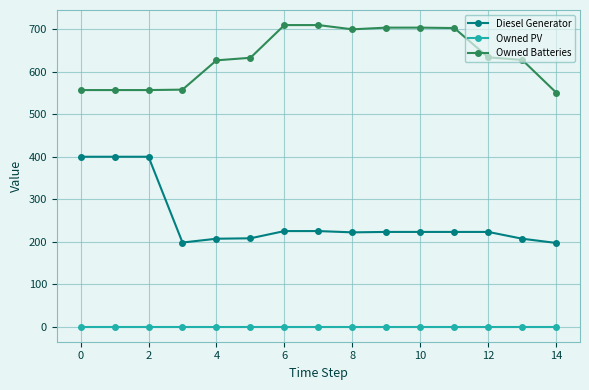

What is the value of the Owned Batteries point at the 5th from the left?

627